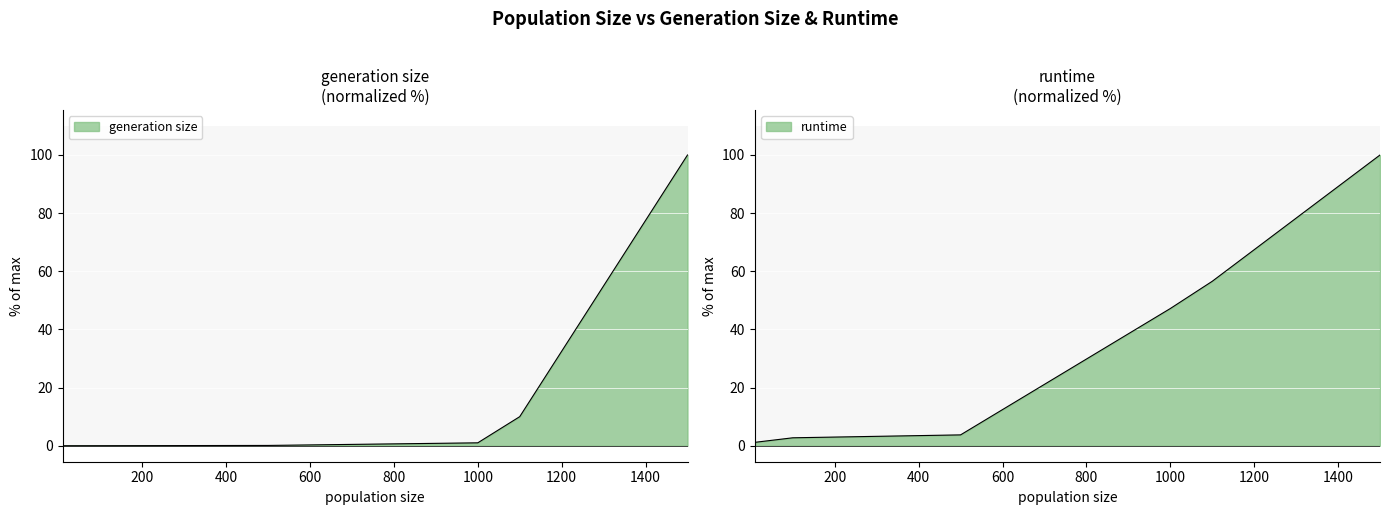

What are all the series names shown in the legend?

generation size, runtime